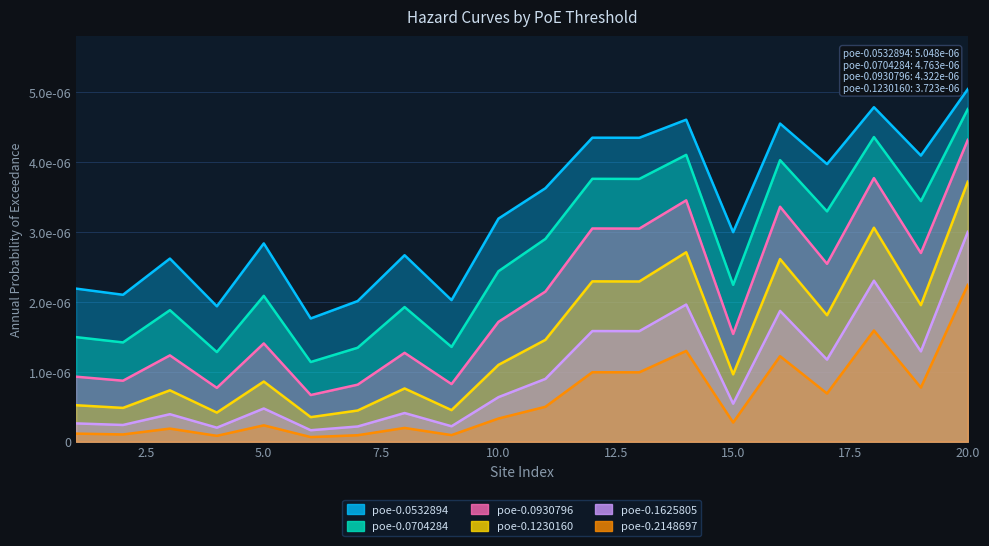

How many lines are shown in the chart?

6